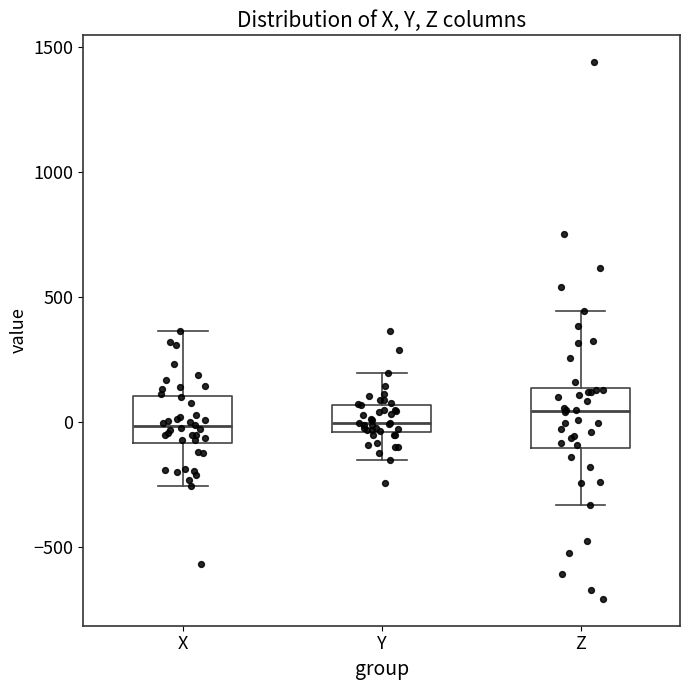

Reading left to right, transcribe this box plot: for each box, give where its median line is, the range the box spans, and where its two whiskers end, as read against the y-axis. The values are not printed on the chart, so give them approximately, as read against the axis.

X: median 0, box -100 to 100, whiskers -250 to 350
Y: median 0, box -50 to 50, whiskers -150 to 200
Z: median 50, box -100 to 150, whiskers -350 to 450